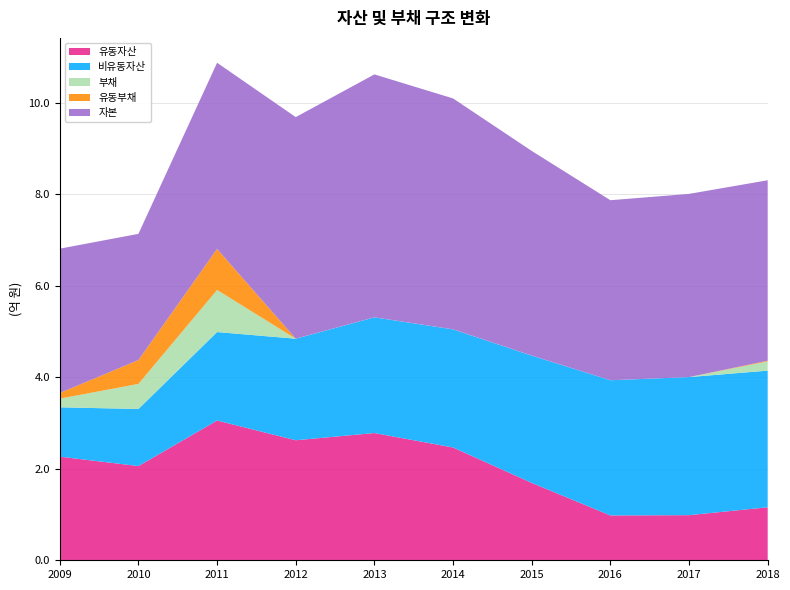

Reading left to right, extract all data points from this chart.

유동자산: 226526101	205969612	305551888	262370385	278181050	246539941	169167262	97999821	98618694	115840095
비유동자산: 107871249	124755662	193351674	221991828	252888077	258238971	278232538	295551580	301843566	298737696
부채: 18940863	54869111	91996491	70755	35983	57262	49506	9442	3657	20113896
유동부채: 12370310	52115475	89772468	70755	35983	57262	49506	9442	3657	1584691
자본: 315456487	275856164	406907072	484291457	531033145	504721650	447350294	393541960	400458604	394463896